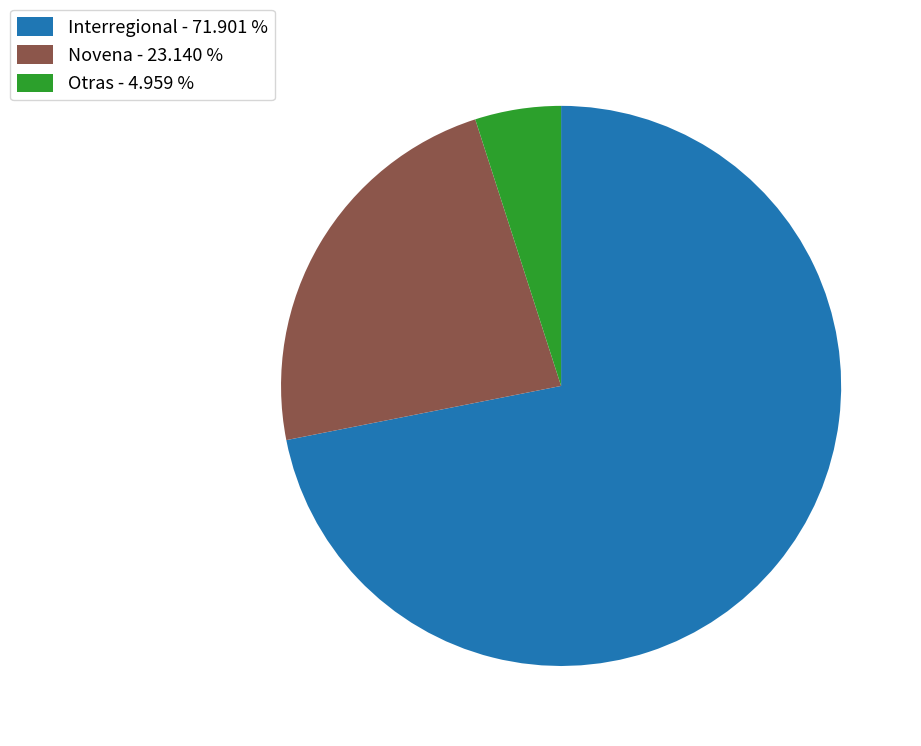

What is the smallest slice in the pie chart?

Otras - 4.959 %